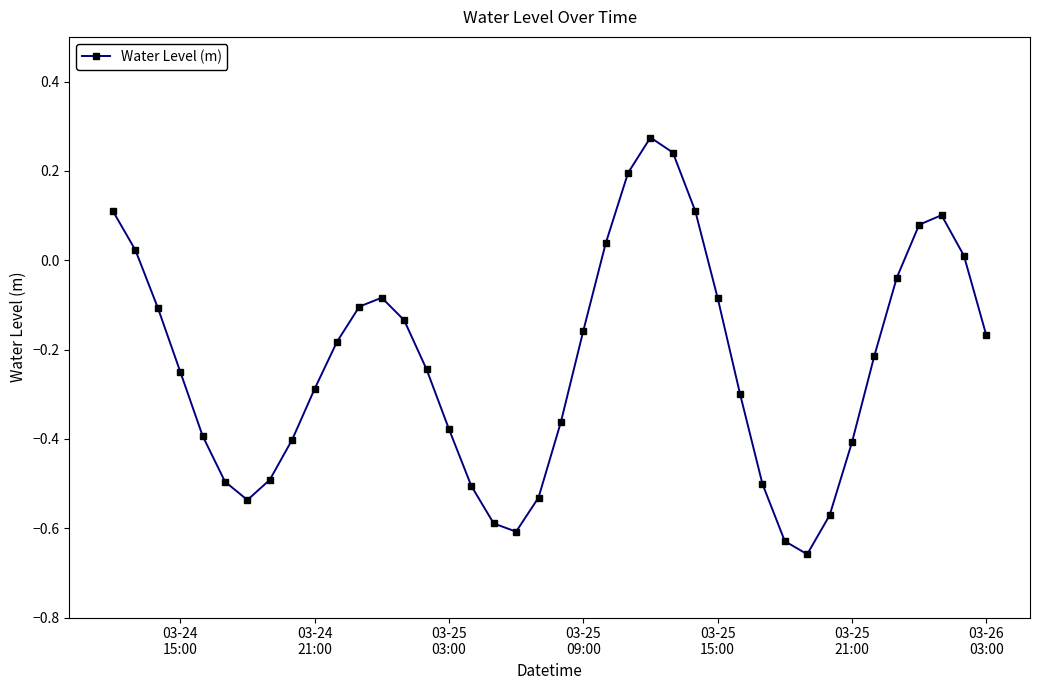

How many negative values are there?

30